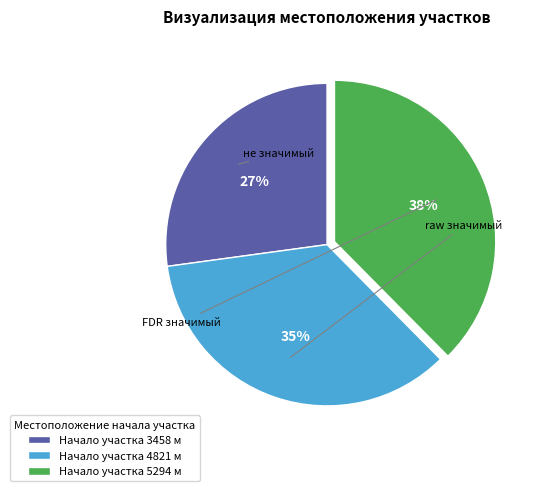

Between Начало участка 5294 м and Начало участка 4821 м, which is larger?

Начало участка 5294 м